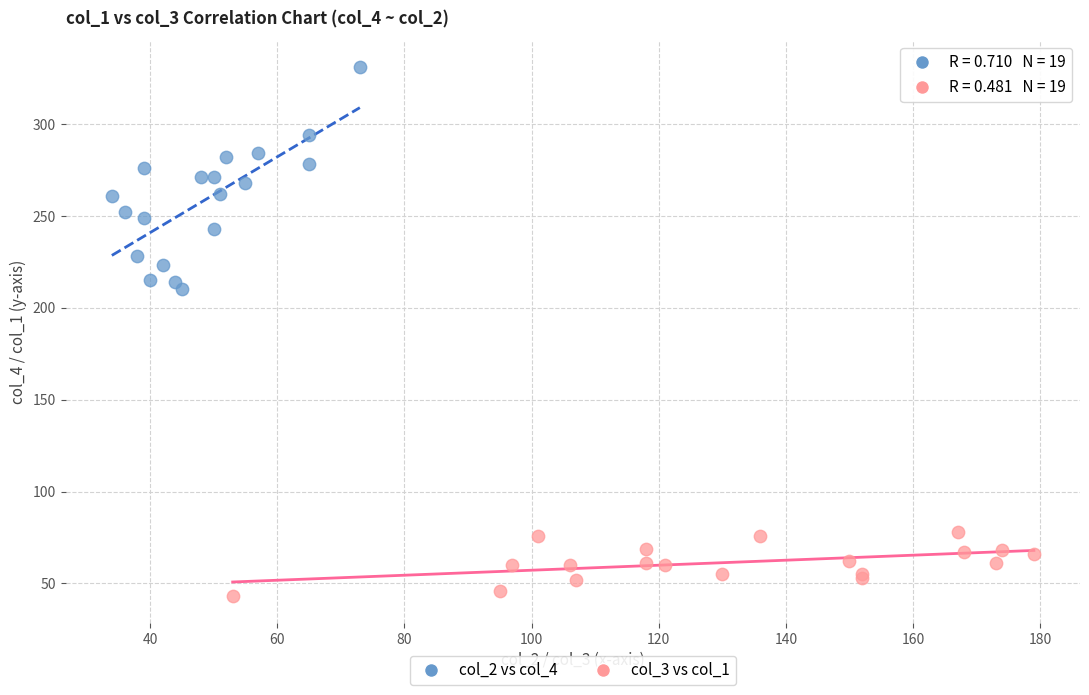

Which series contains the lowest Y value?

col_3 vs col_1